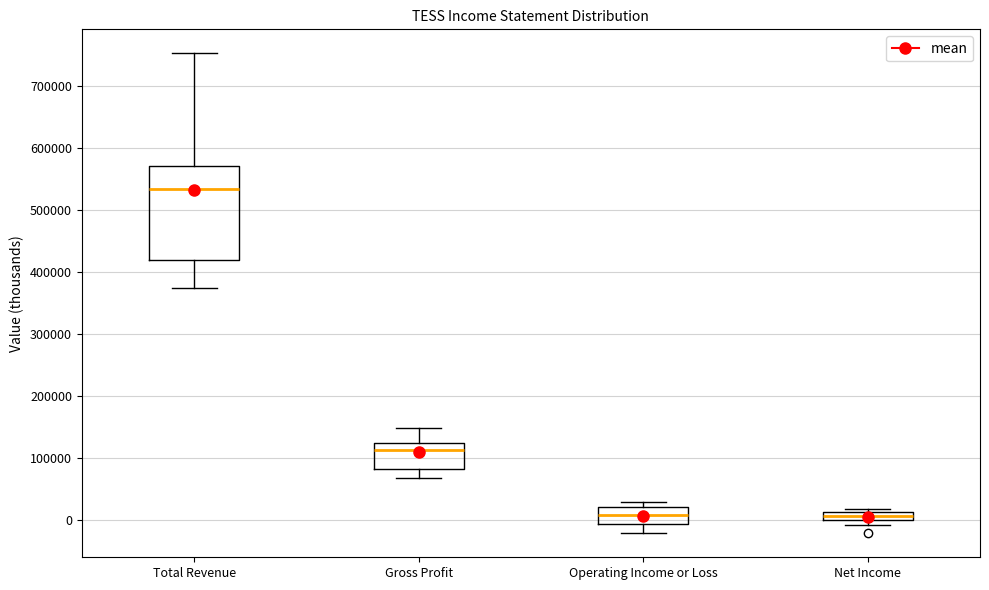

Where is the lower edge of the box for Net Income on the y-axis? The values are not printed on the chart, so give them approximately, as read against the axis.

0